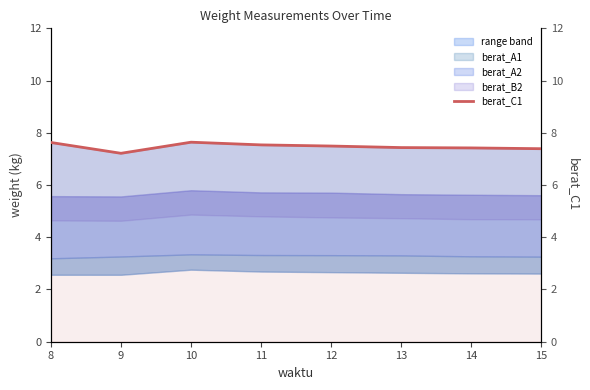

What is the difference between the values at 14 and 9?

0.2